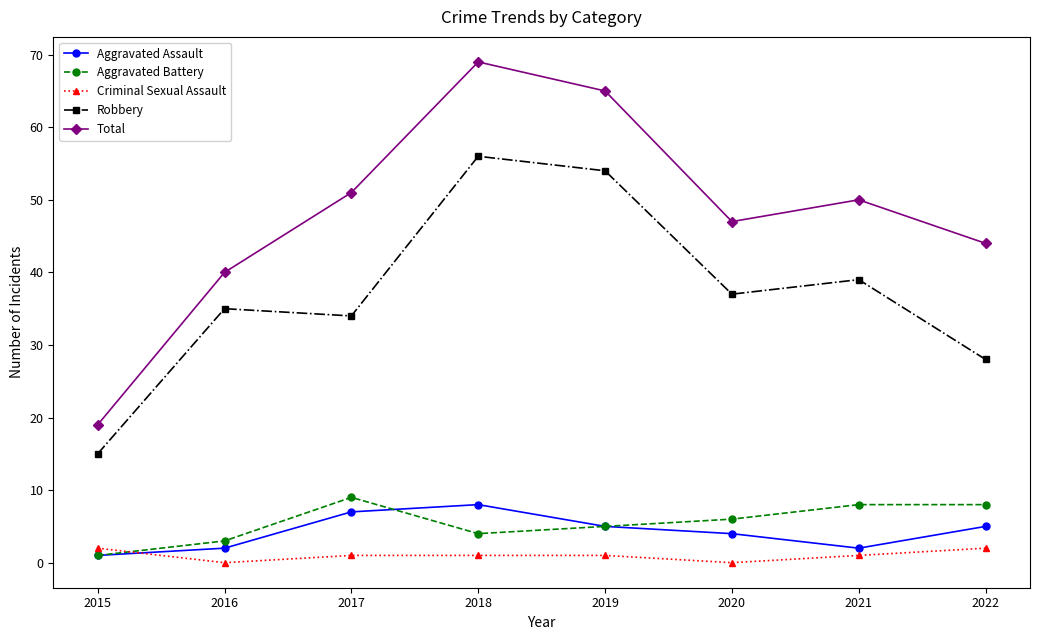

Reading left to right, extract all data points from this chart.

Aggravated Assault: 1	2	7	8	5	4	2	5
Aggravated Battery: 1	3	9	4	5	6	8	8
Criminal Sexual Assault: 2	0	1	1	1	0	1	2
Robbery: 15	35	34	56	54	37	39	28
Total: 19	40	51	69	65	47	50	44